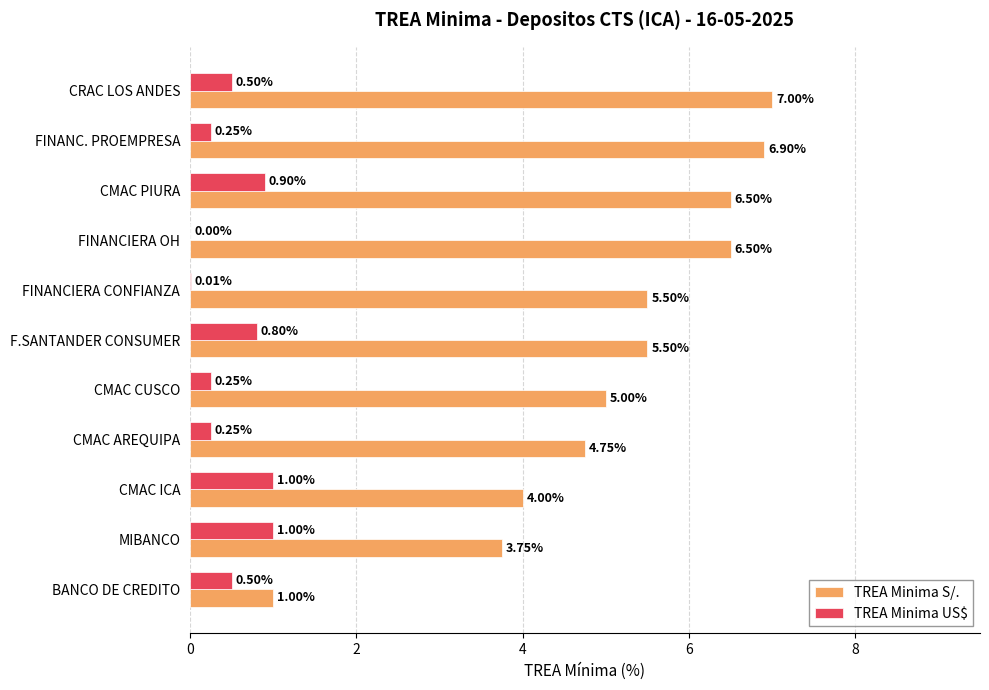

At which category does the chart reach its peak across all series?

CRAC LOS ANDES